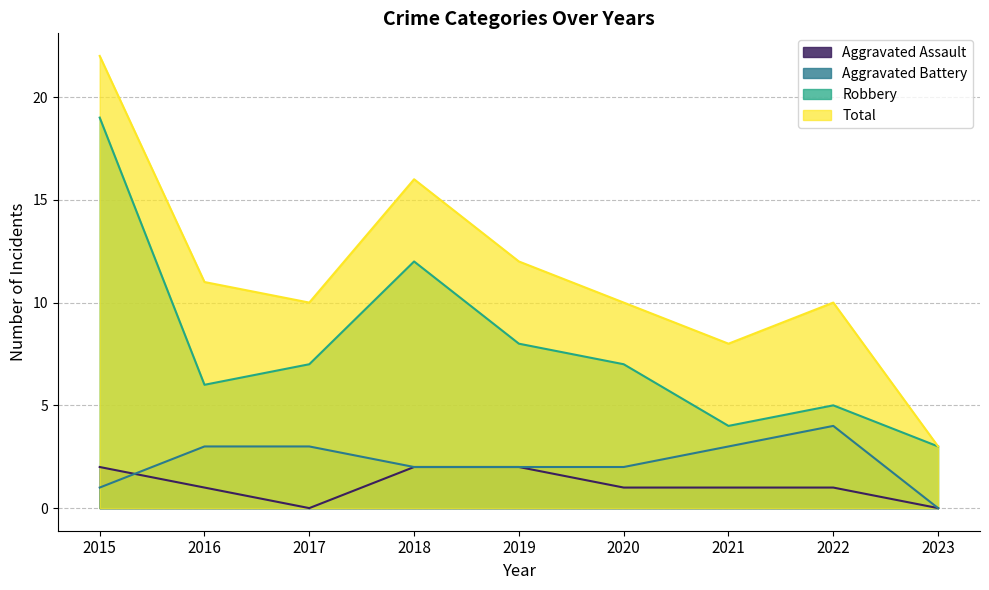

Which series has the largest total across all categories?

Total